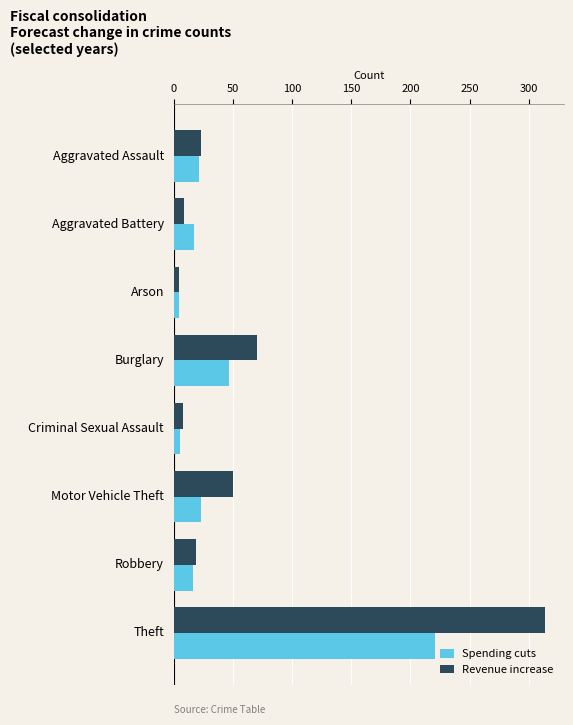

Rank the series at Burglary from lowest to highest value.

Spending cuts, Revenue increase